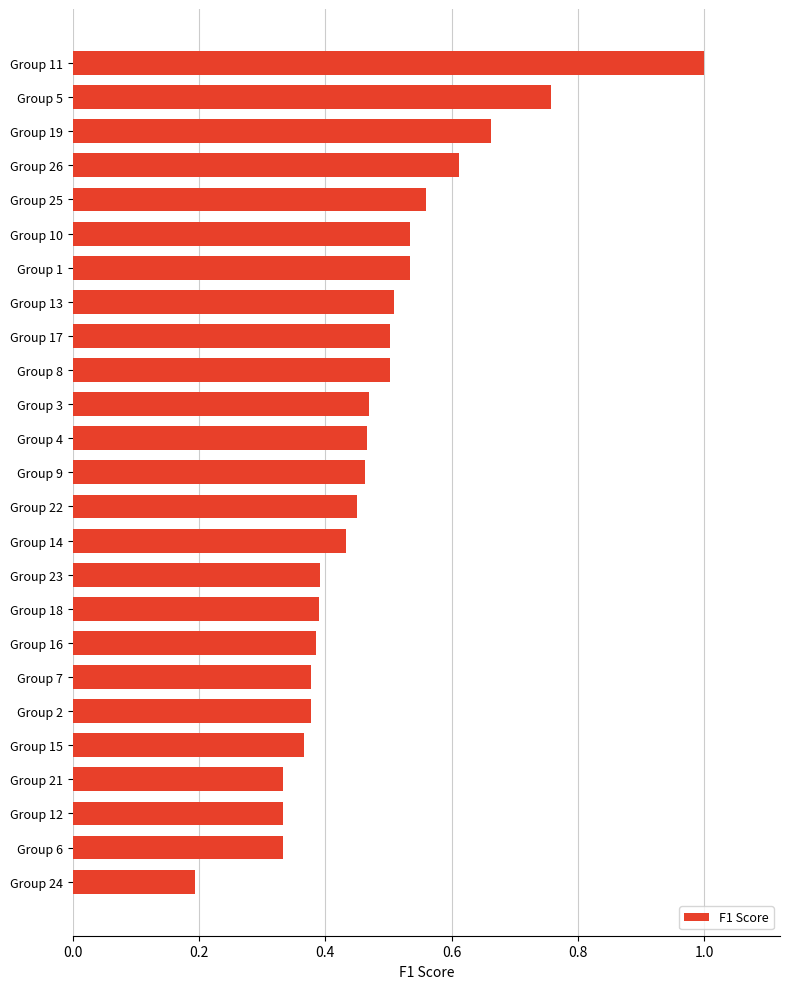

True or false: the data shows 0.2 at Group 1.

False